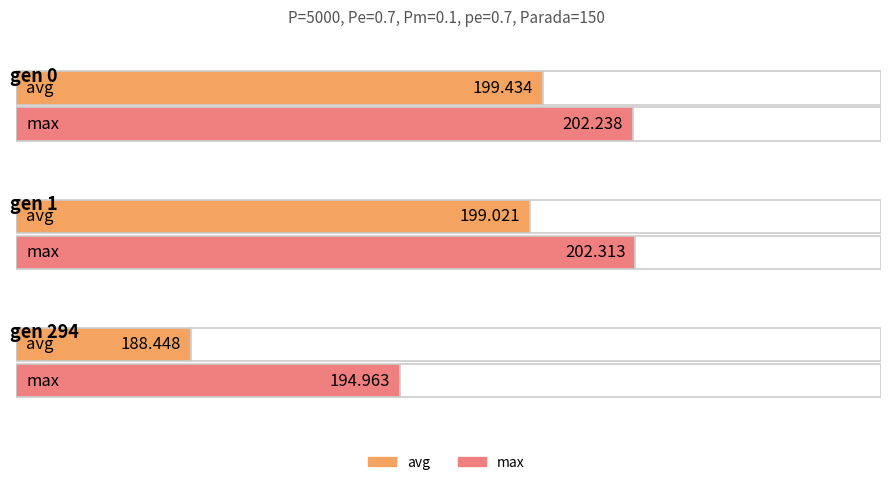

At which category is the sum across all series the highest?

gen 0